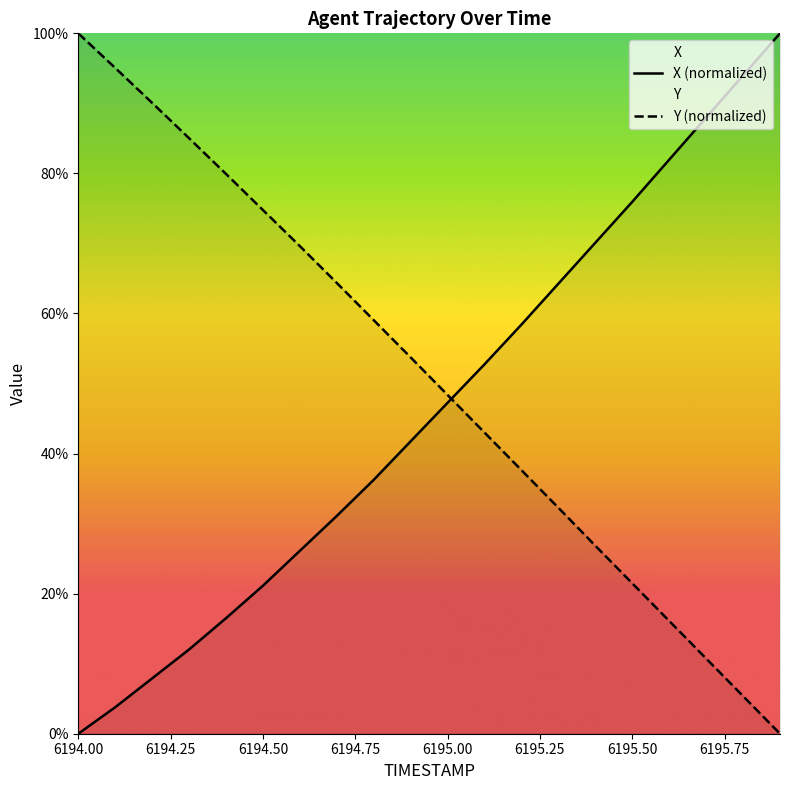

What is the difference between the highest and lowest values at 6194.00?

100.0